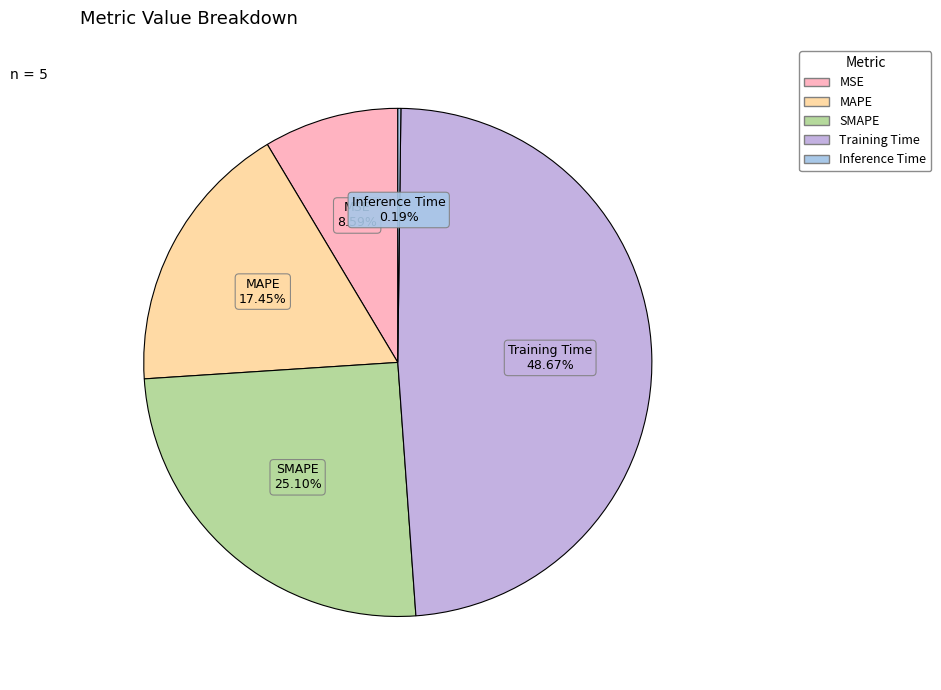

To the nearest percent, what percentage of the pie is MSE?

9%